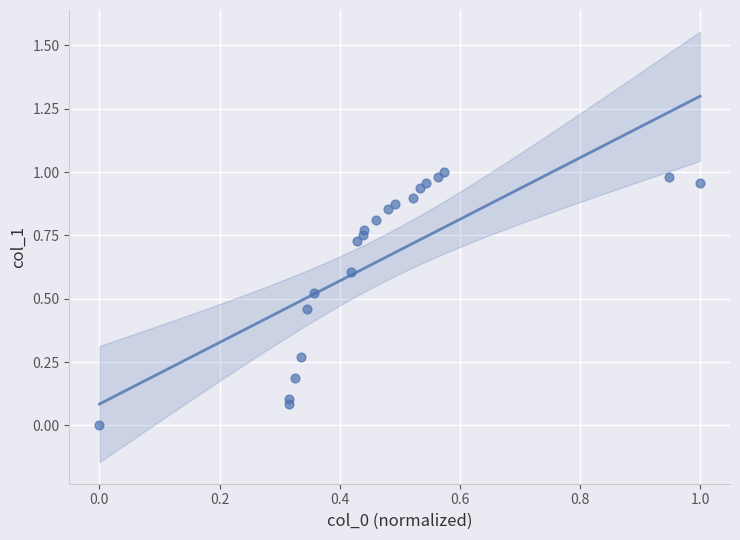

Count the number of points in this scatter plot.

21